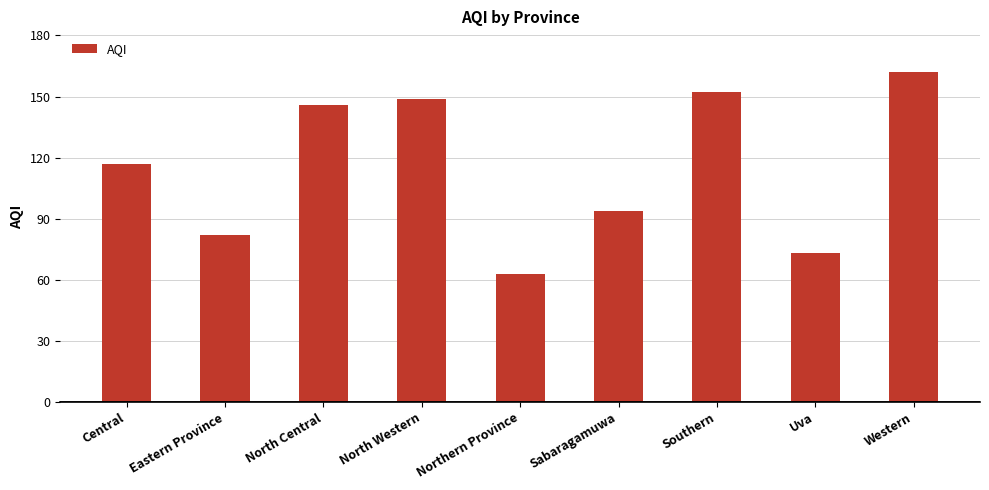

Reading left to right, transcribe all the data shown in this chart.

Central=117	Eastern Province=82	North Central=146	North Western=149	Northern Province=63	Sabaragamuwa=94	Southern=152	Uva=73	Western=162